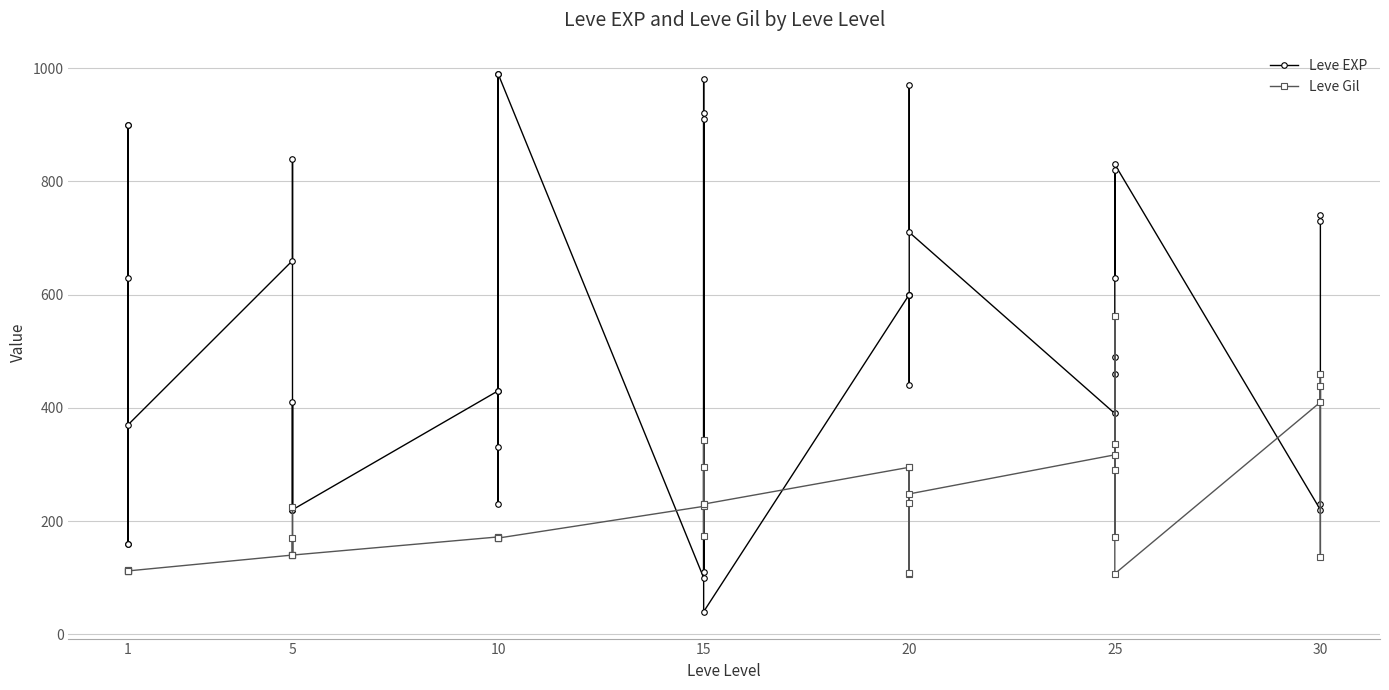

What is the average value of the Leve EXP series?

540